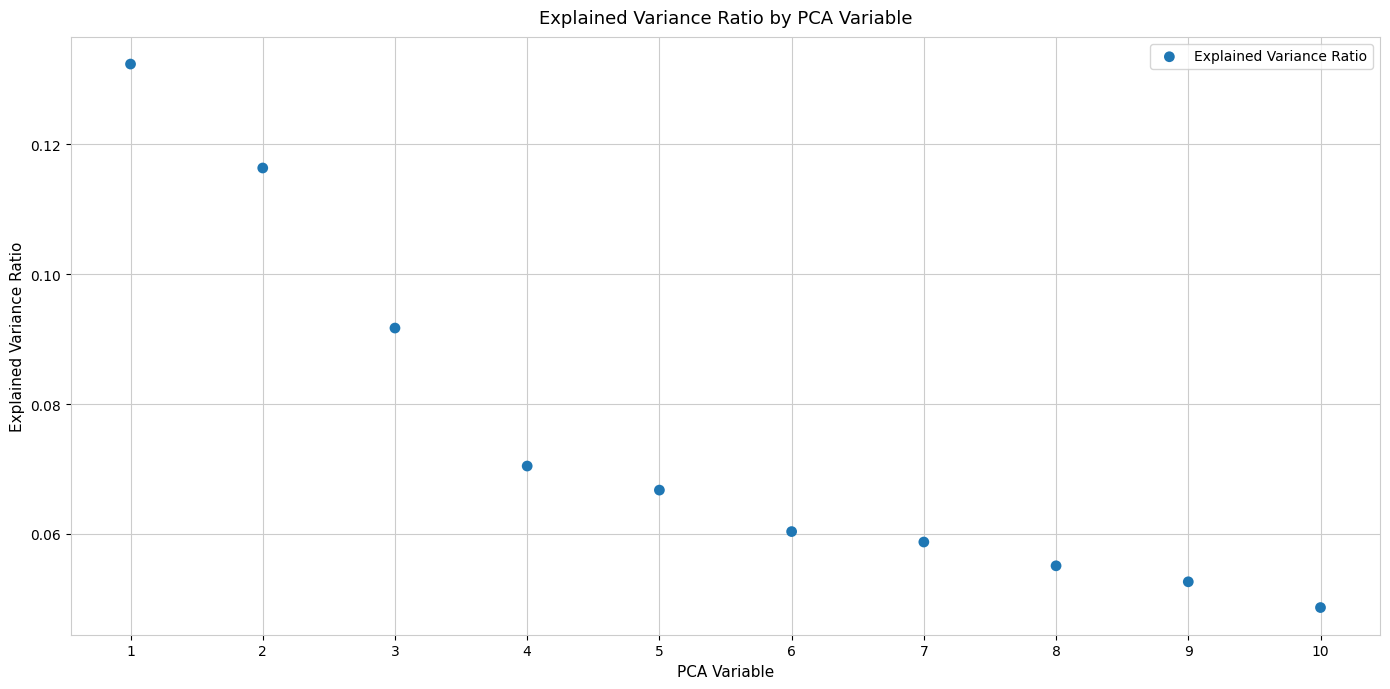

What is the average X value?

5.5